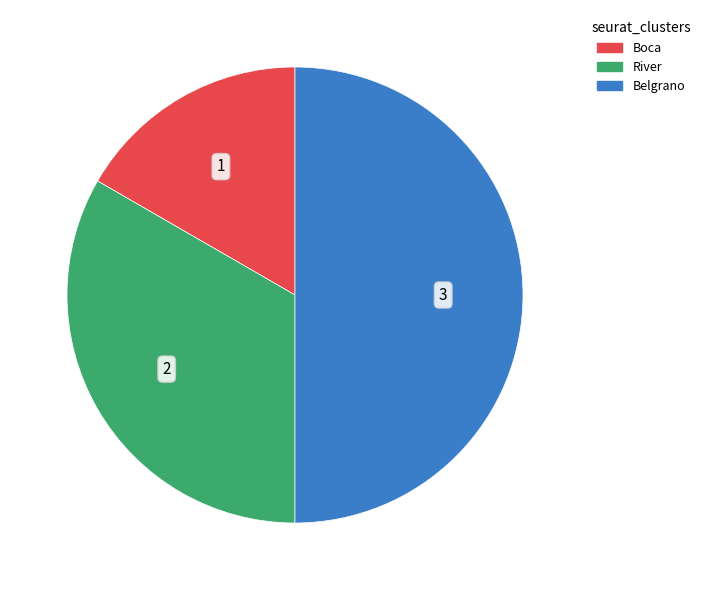

How many slices are in this pie chart?

3